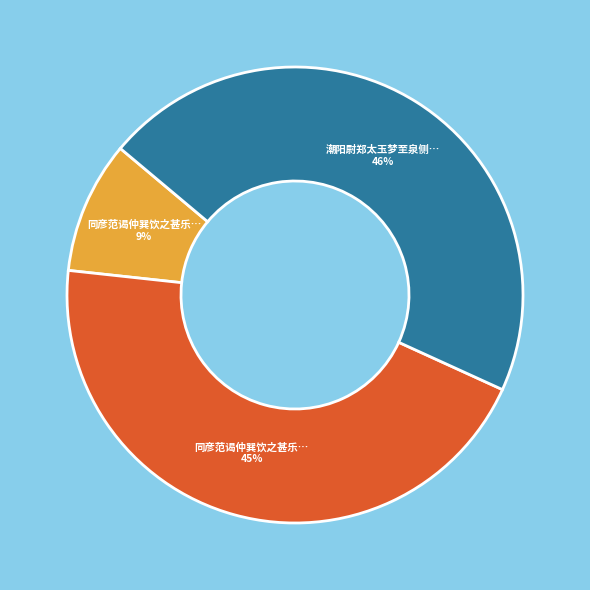

To the nearest percent, what is the average slice percentage?

33%